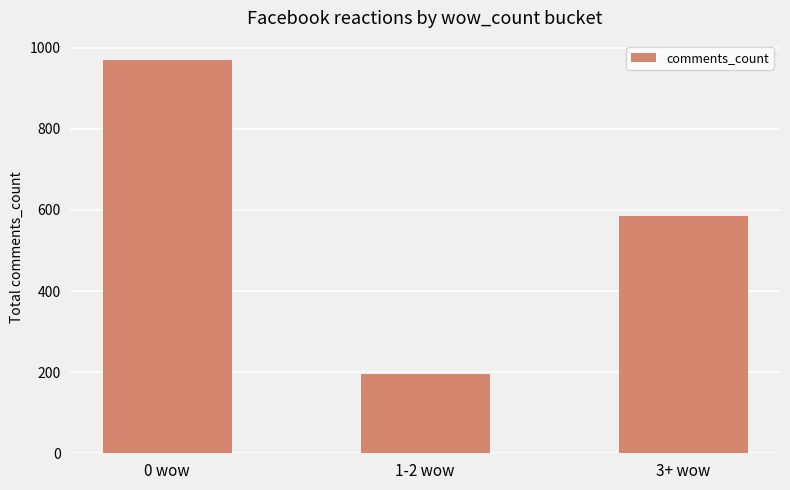

The value at 1-2 wow is 274. True or false?

False